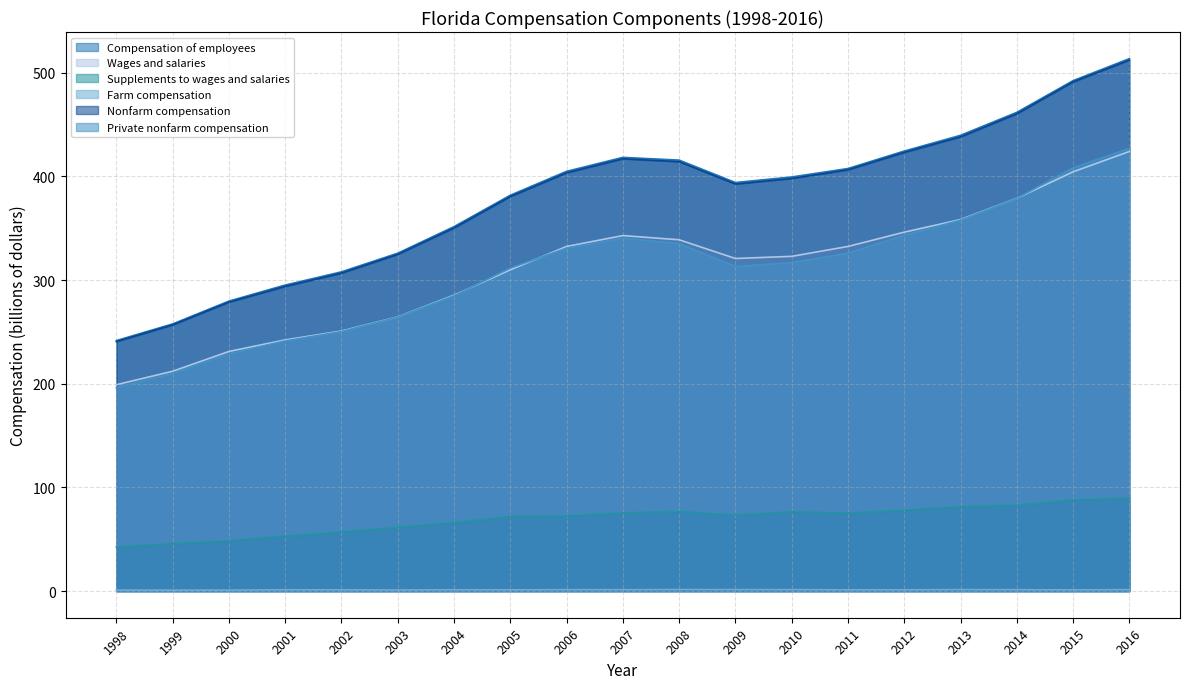

At which label does Private nonfarm compensation first exceed 316?

2006